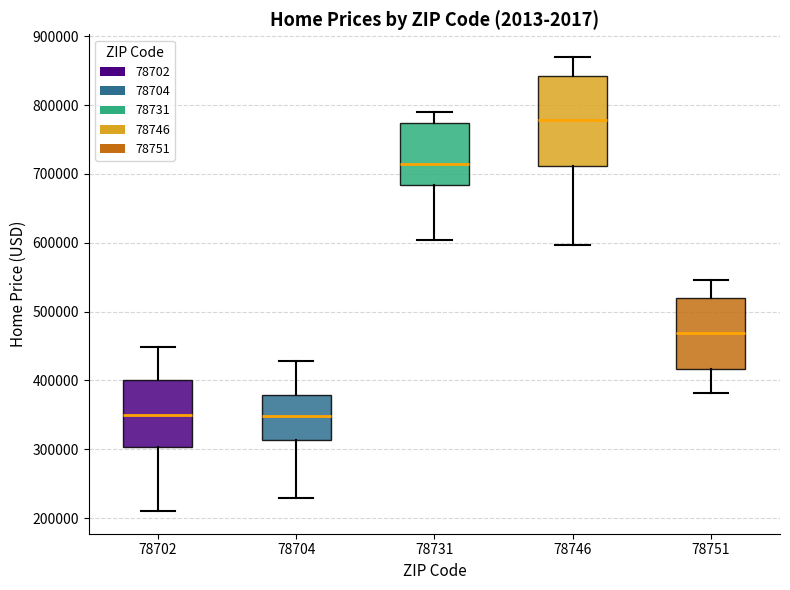

Which box is the tallest, from its lower edge to its upper edge?

78746